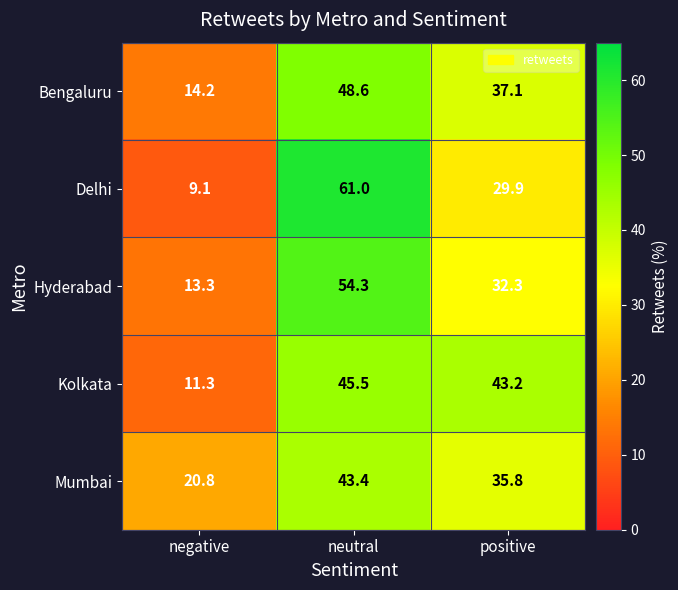

Which series changed the most between neutral and positive?

Delhi